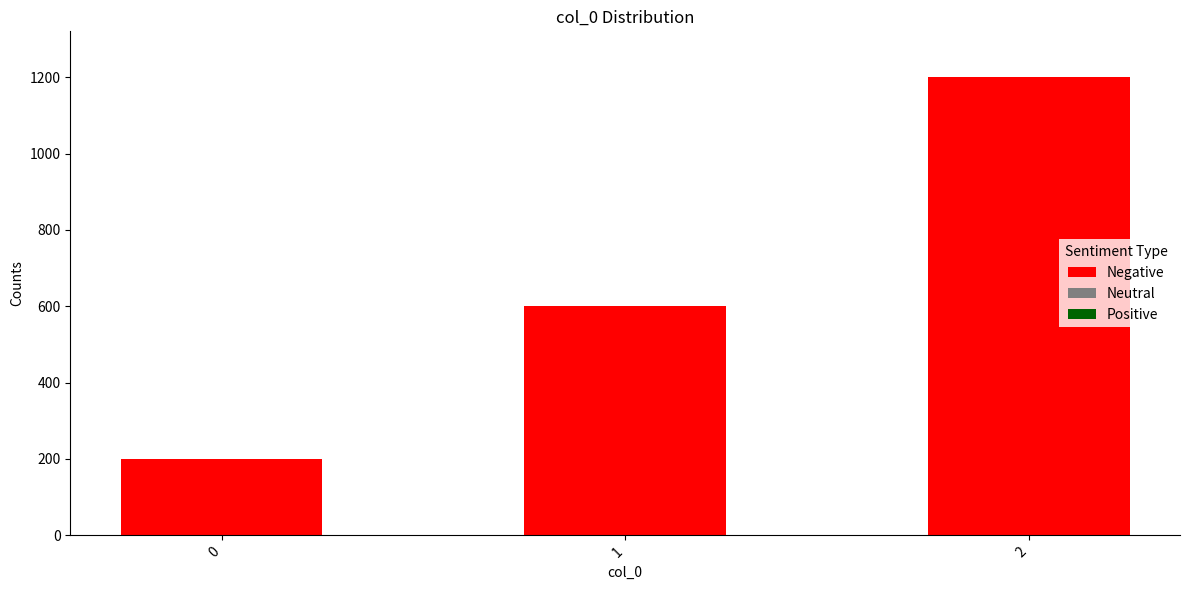

Rank the categories by value from highest to lowest.

2, 1, 0